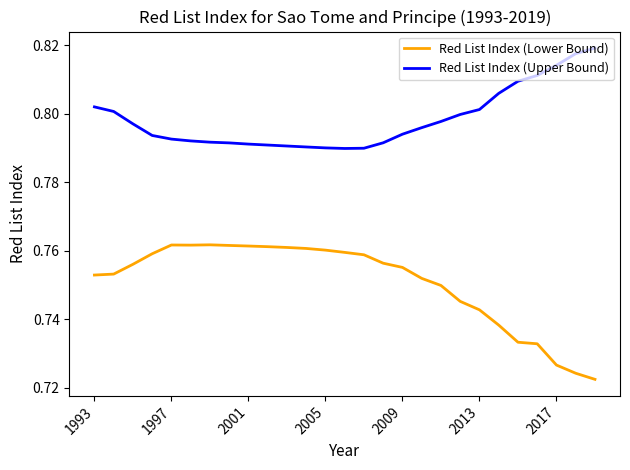

True or false: Red List Index (Lower Bound) and Red List Index (Upper Bound) cross at least once.

False